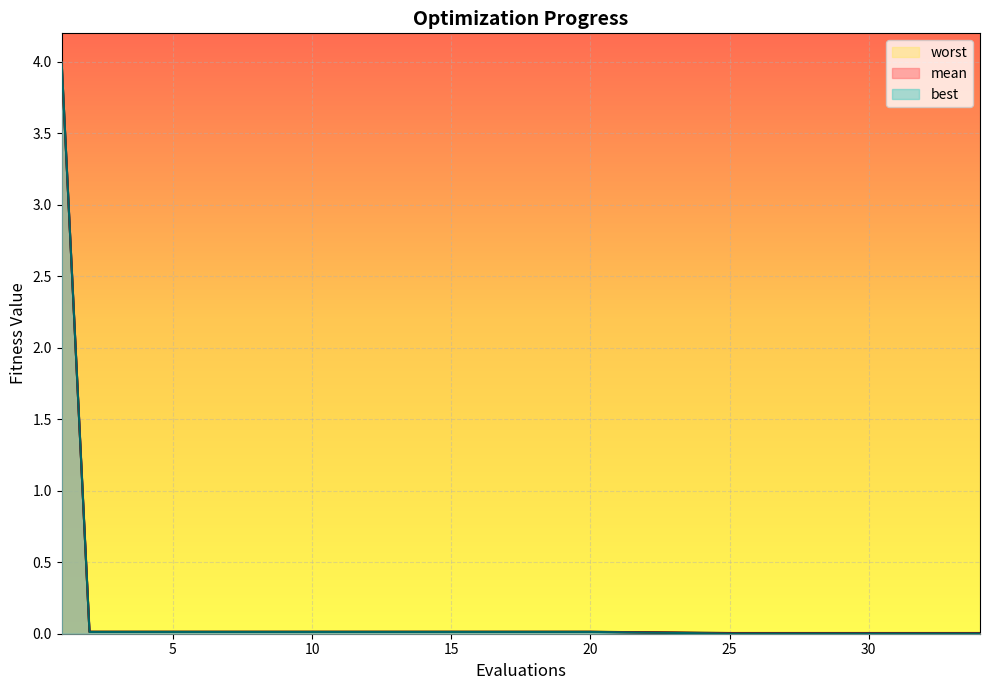

At which category is the sum across all series the highest?

1